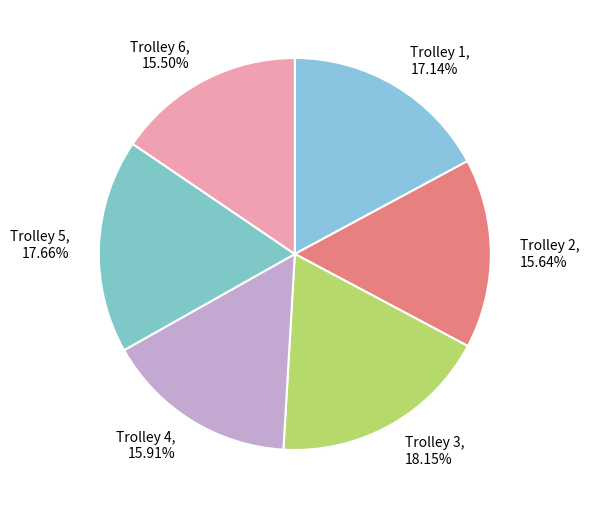

Between Trolley 4 and Trolley 5, which is larger?

Trolley 5